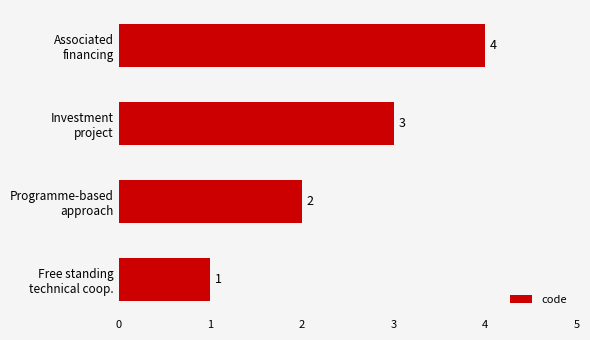

Count the values in the range 2 to 4.

3